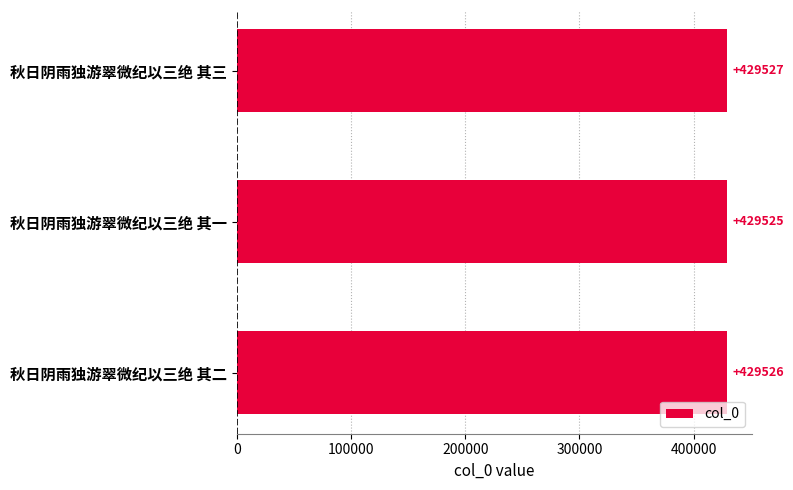

Which has a higher value, 秋日阴雨独游翠微纪以三绝 其三 or 秋日阴雨独游翠微纪以三绝 其一?

秋日阴雨独游翠微纪以三绝 其三